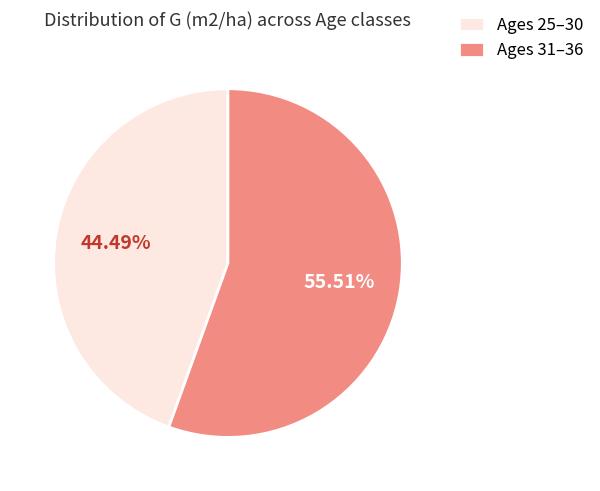

To the nearest percent, what is the average slice percentage?

50%